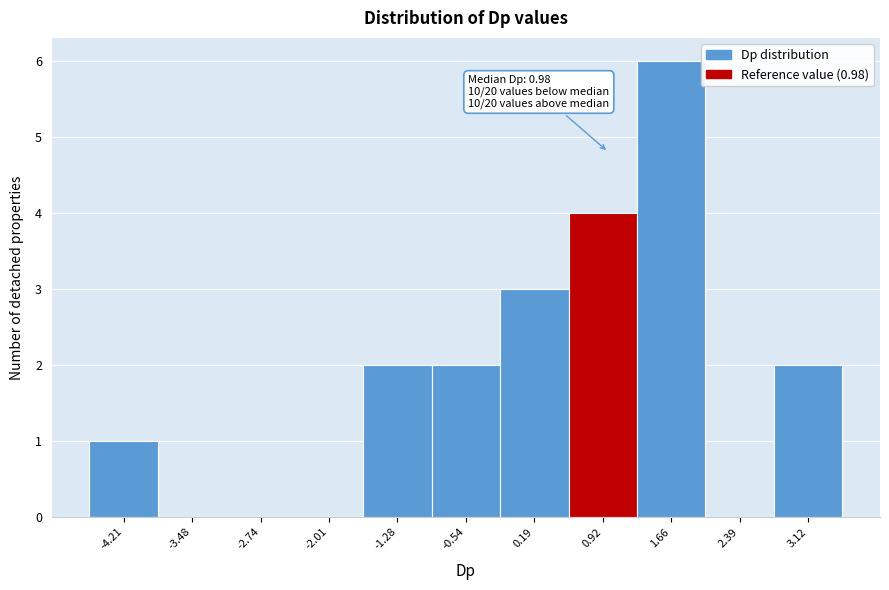

Over which range of the x-axis is the bar tallest?

1.3 to 2.0